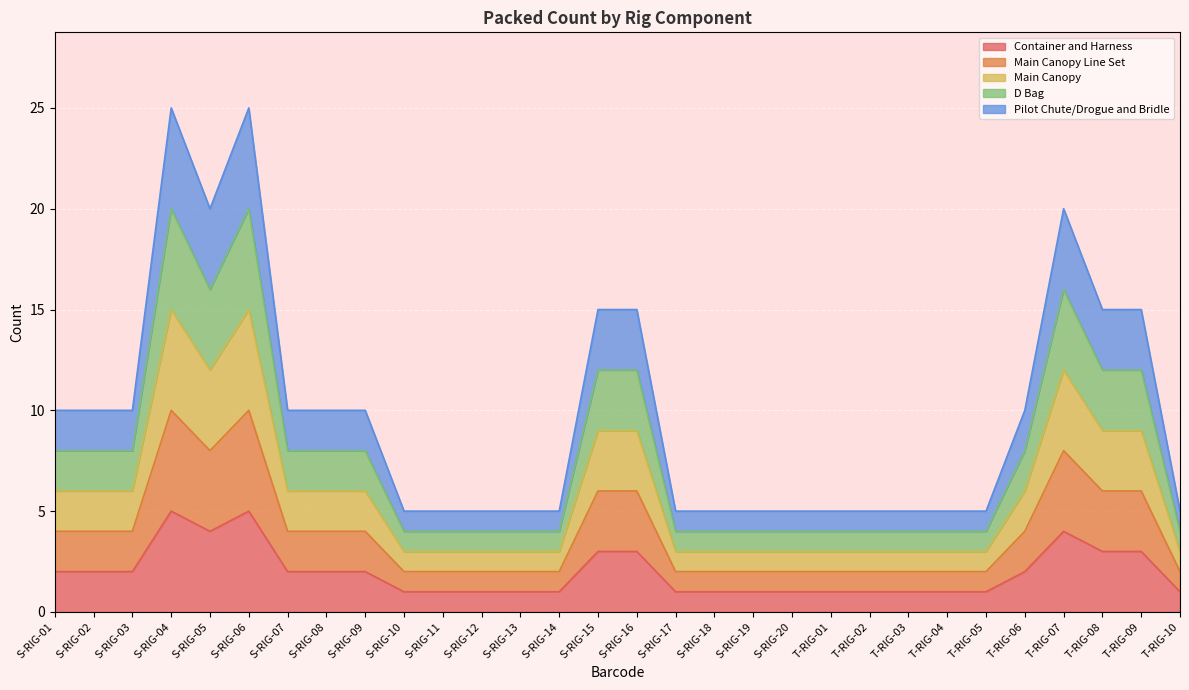

At S-RIG-05, list the series in order from largest to smallest.

Pilot Chute/Drogue and Bridle, D Bag, Main Canopy, Main Canopy Line Set, Container and Harness